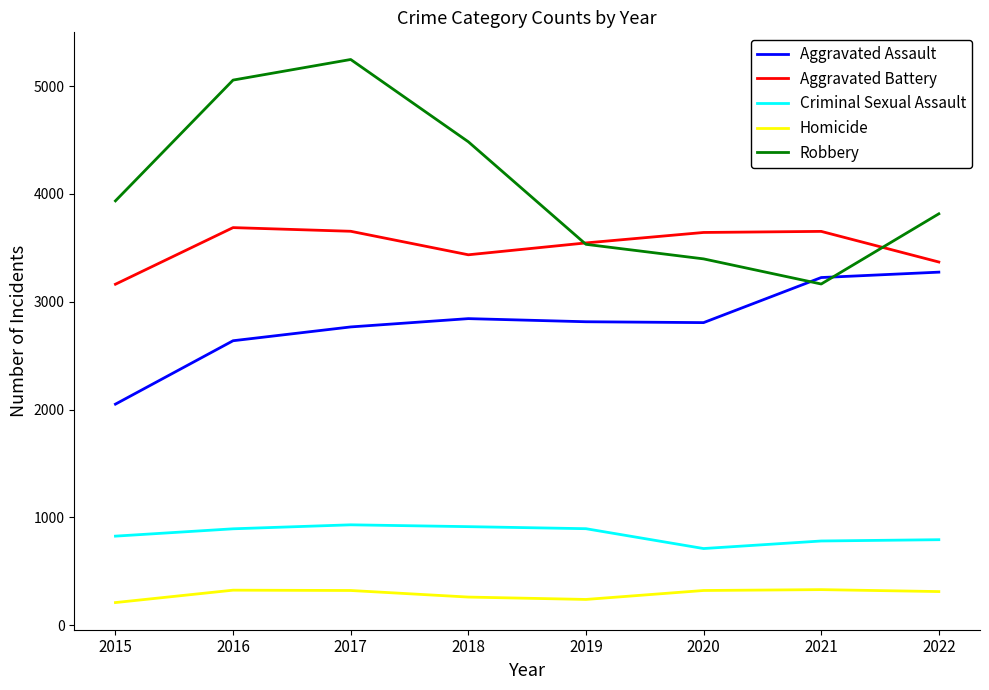

True or false: Criminal Sexual Assault and Robbery cross at least once.

False